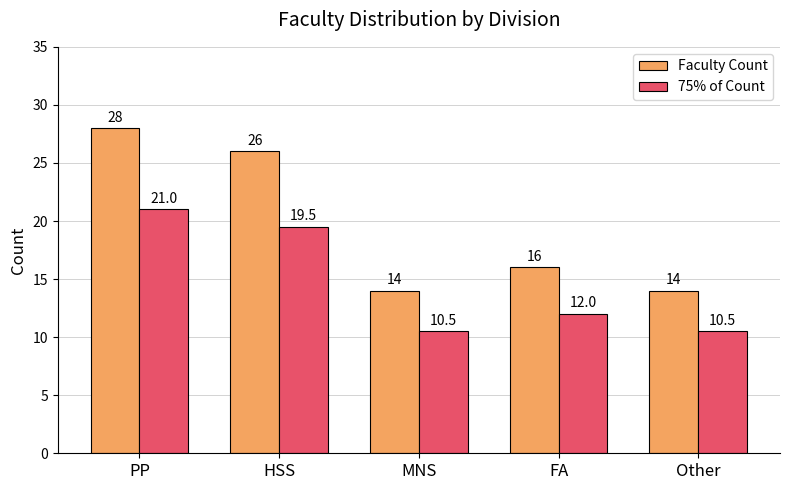

True or false: 75% of Count has a value of 5.1 at Other.

False